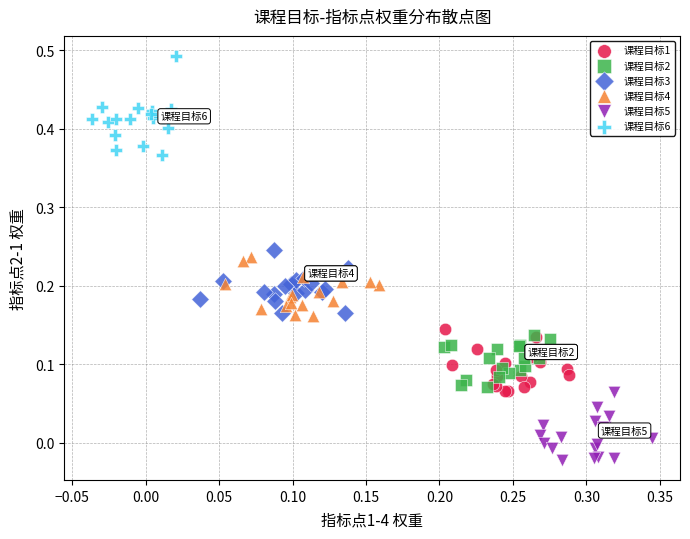

Which series contains the highest Y value?

课程目标6